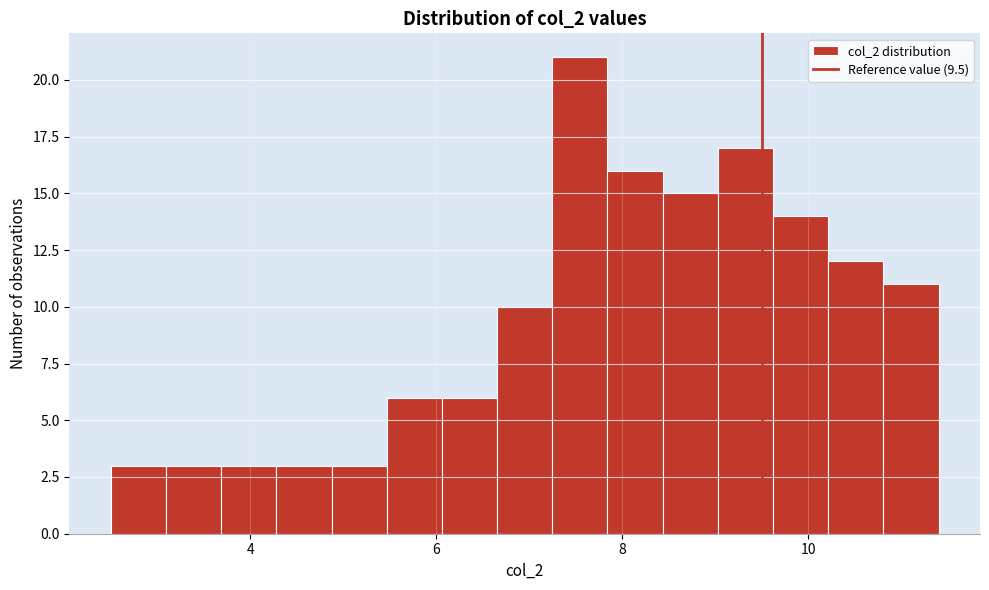

Around what value on the x-axis is the tallest bar? Give the approximate position of its centre, as read against the axis.

7.6